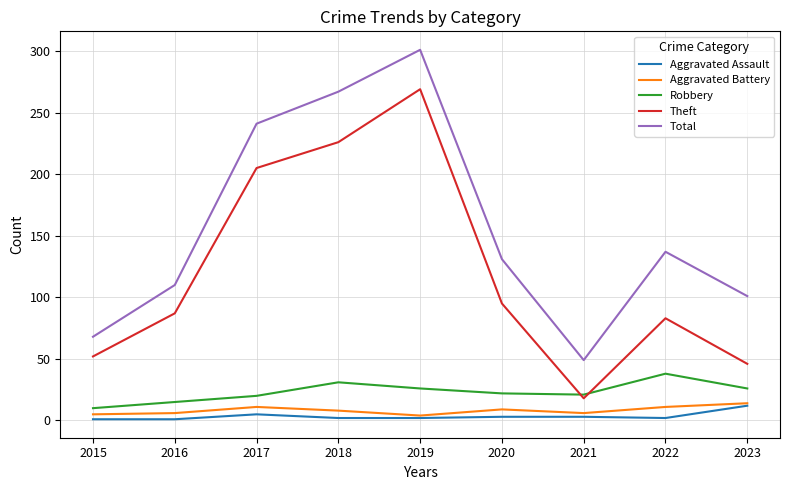

Which series has the largest total across all categories?

Total